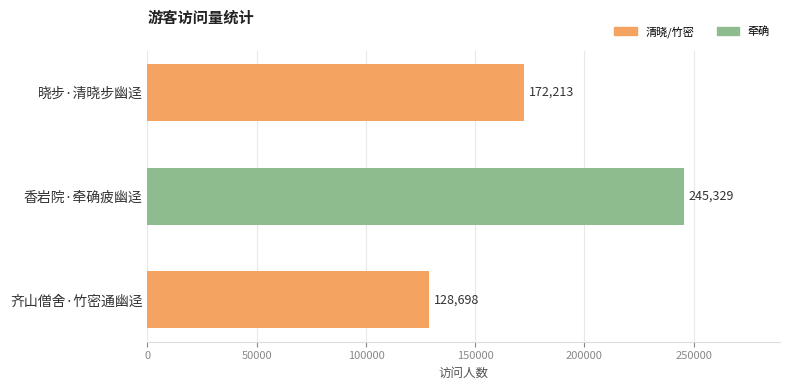

Read the value at 香岩院·牵确疲幽迳.

245329